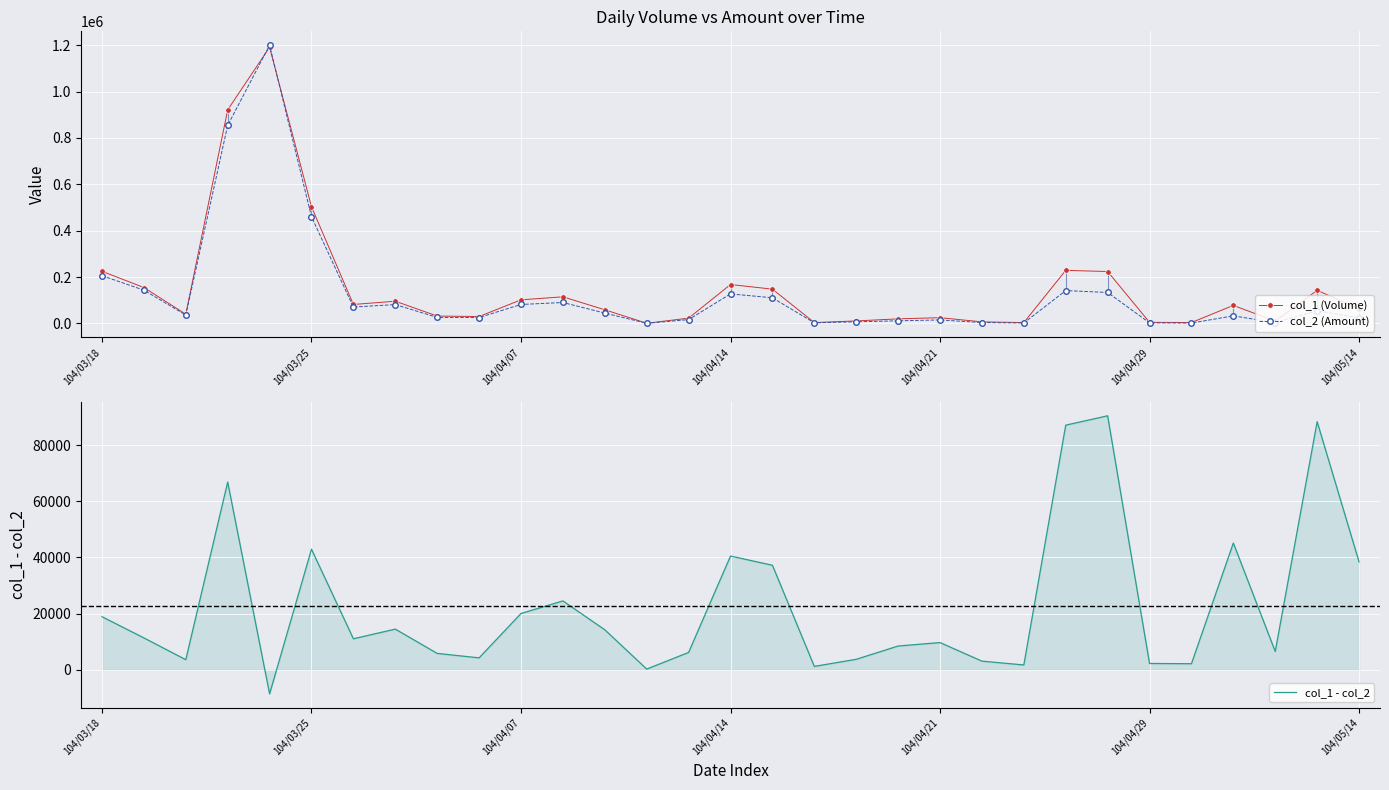

True or false: col_2 (Amount) has more than 2 points higher than both neighbors.

True